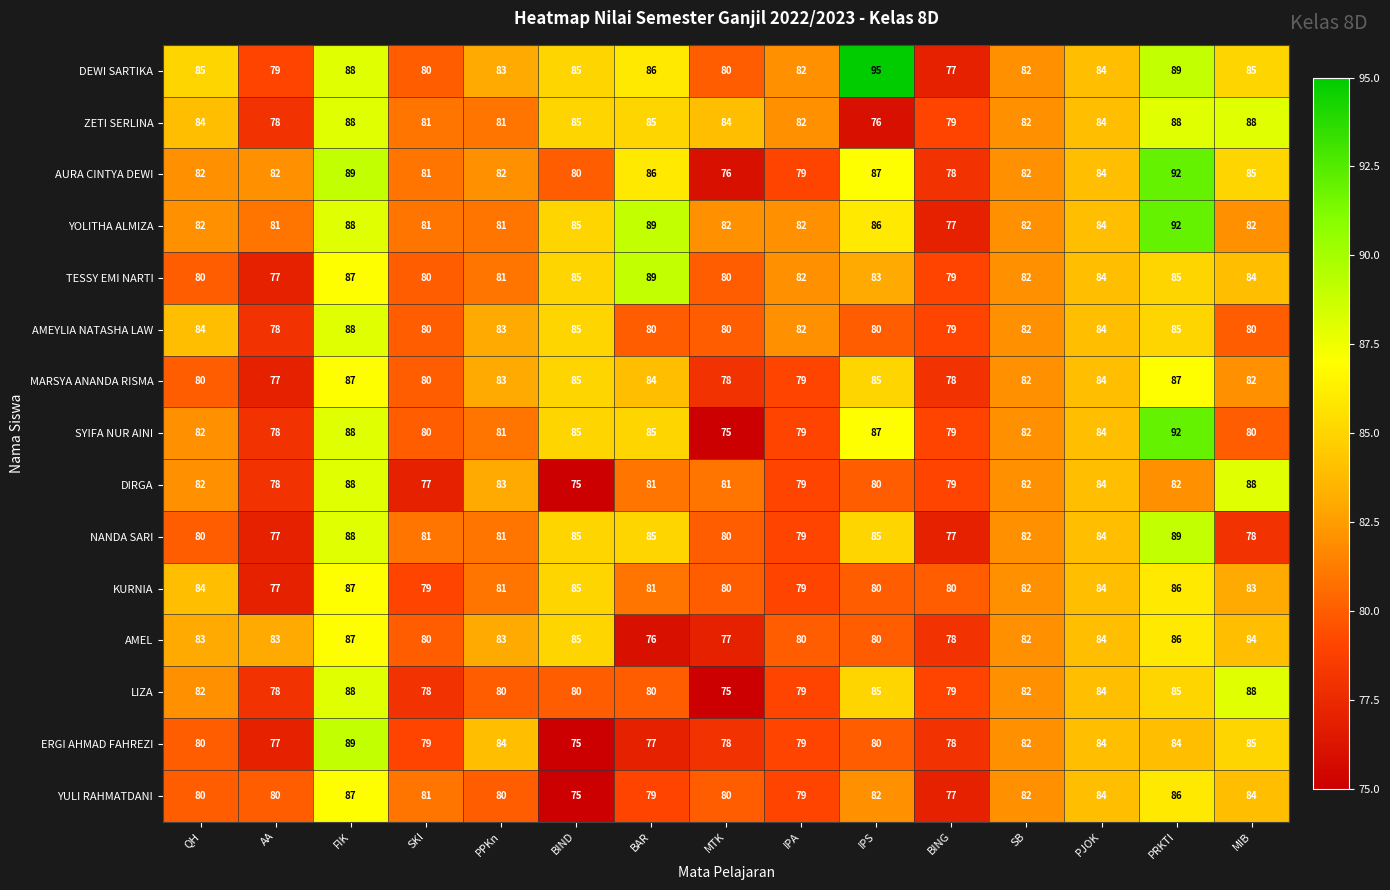

What is the maximum value for AMEYLIA NATASHA LAW?

88